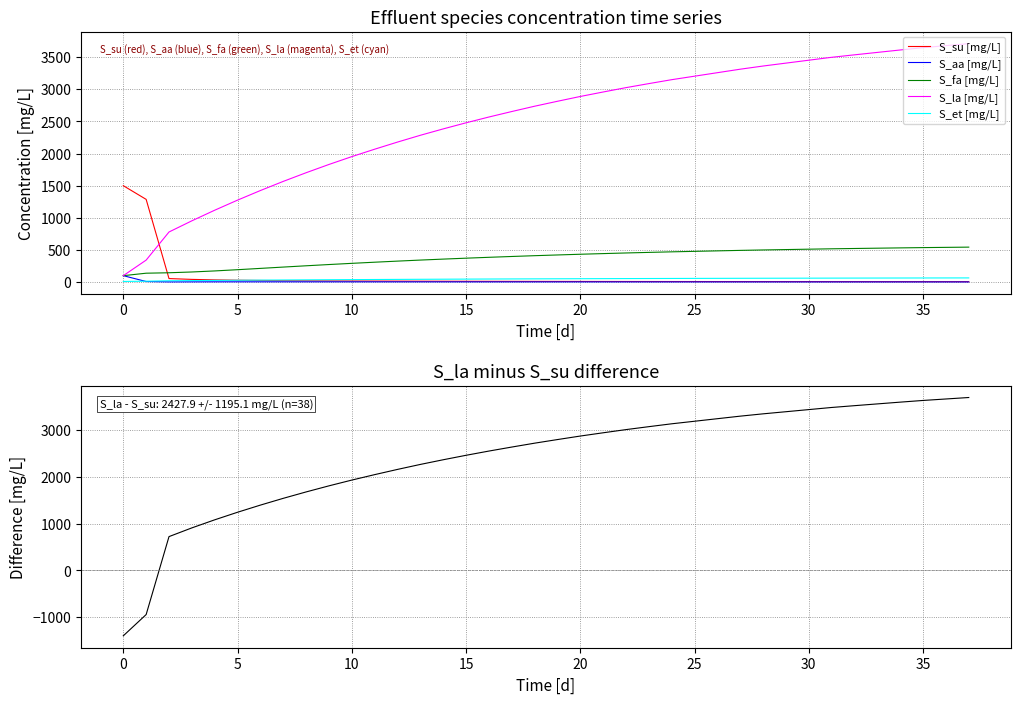

What is the minimum value shown in the chart?

-1400.0